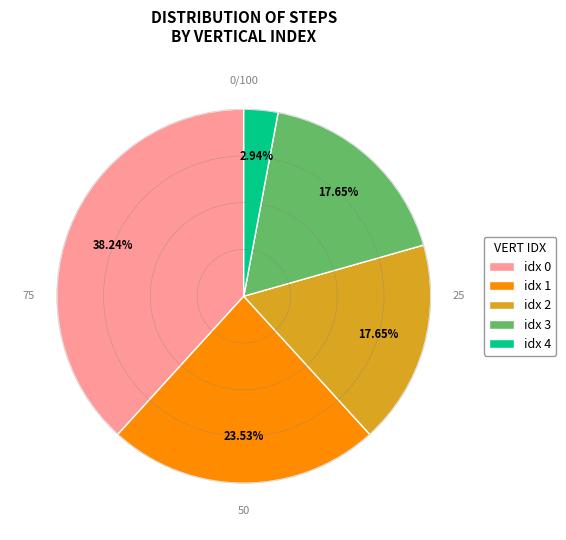

Does any single category account for the majority?

No